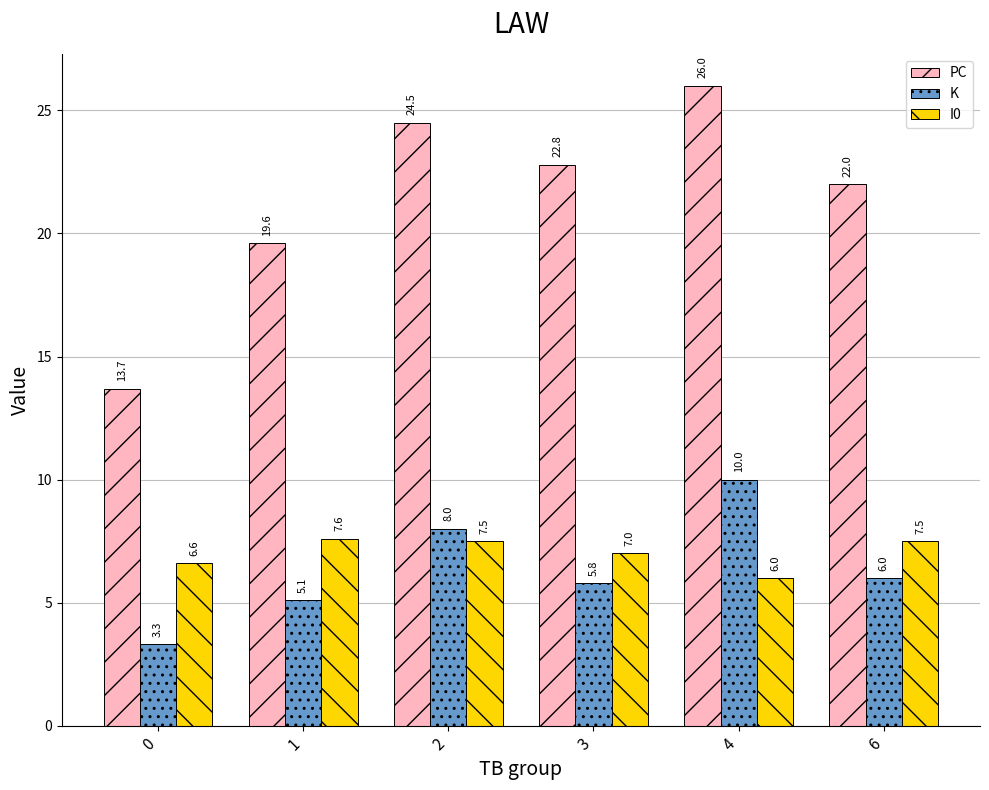

What is the sum of all K values?

38.2